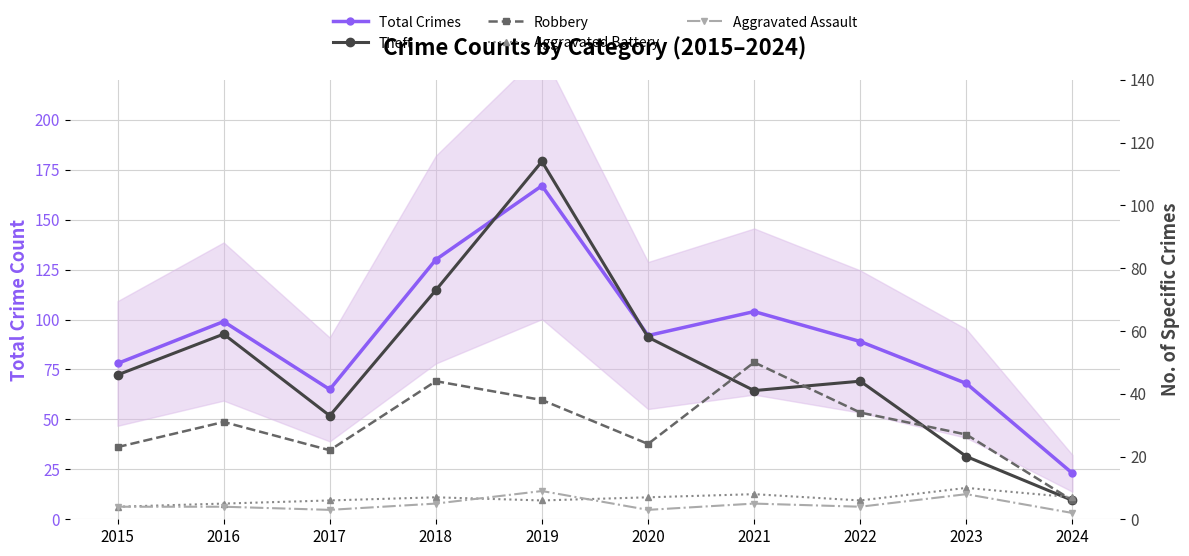

What is the sum of the Aggravated Assault values at 2015 and 2022?

8